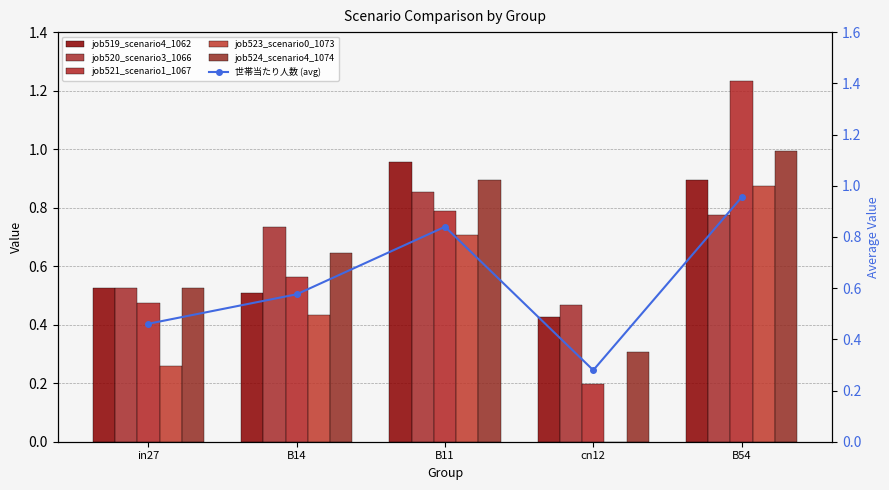

Read the job521_scenario1_1067 value at B14.

0.6